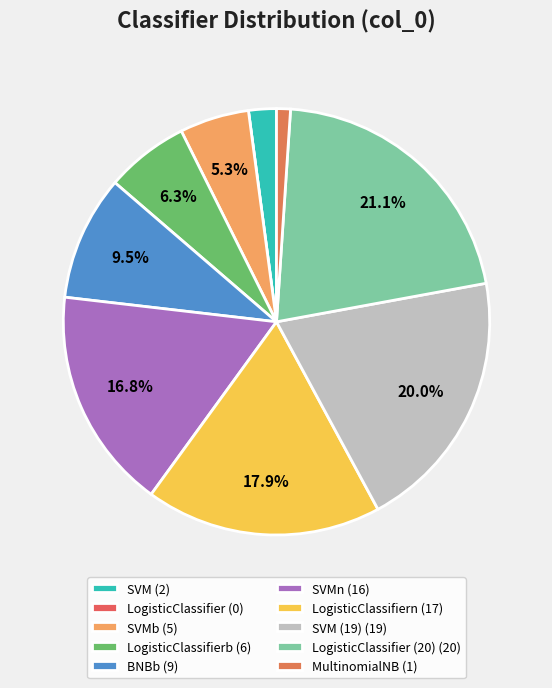

To the nearest percent, what is the average slice percentage?

10%